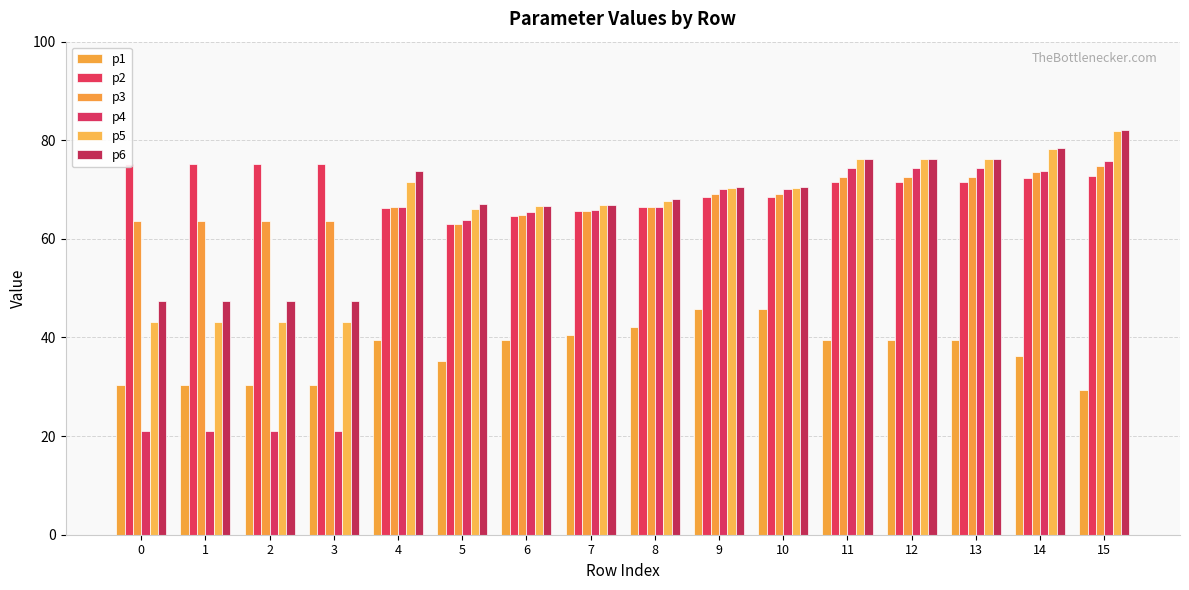

What is the sum of the p6 values at 14 and 15?

160.4